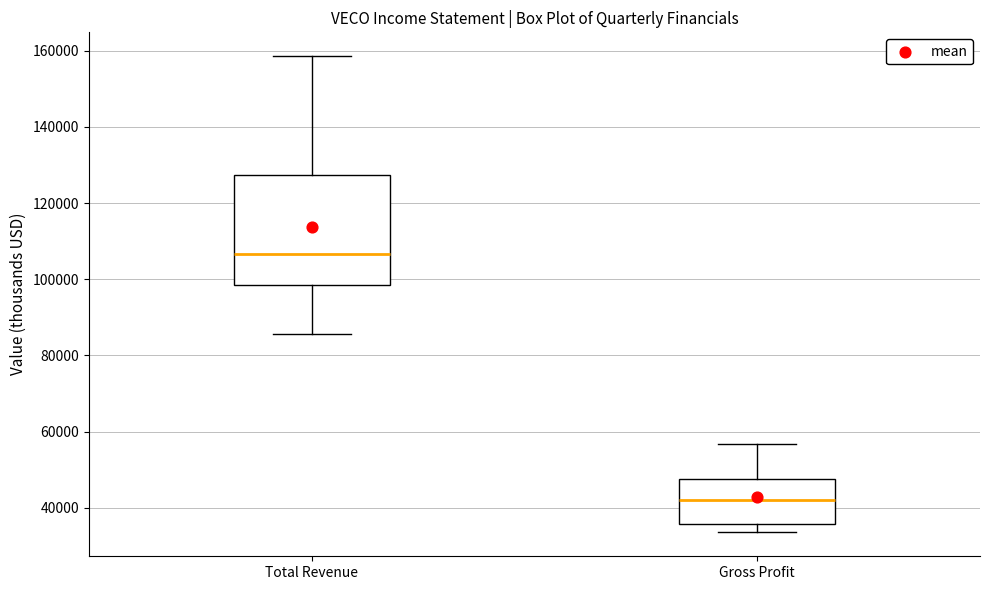

Which box's median line is the highest?

Total Revenue